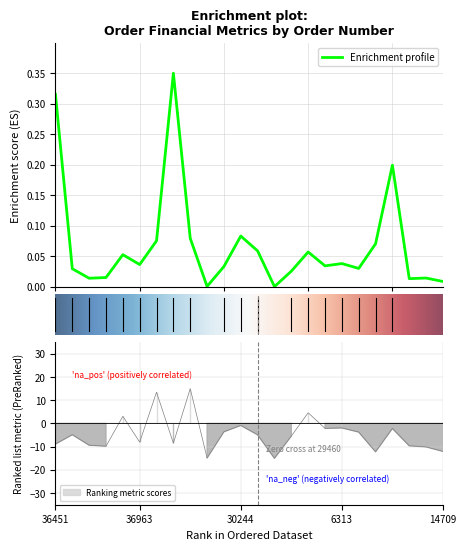

Reading left to right, list all the values displayed in this chart.

MaterialCost: 0.3	0.0	0.0	0.0	0.1	0.0	0.1	0.3	0.1	0.0	0.0	0.1	0.1	0.0	0.0	0.1	0.0	0.0	0.0	0.1	0.2	0.0	0.0	0.0
LaborCost: -8.9	-4.8	-9.4	-9.8	3.1	-8.0	13.4	-8.5	15.0	-14.9	-3.6	-0.9	-4.9	-15.0	-5.4	4.6	-2.1	-1.9	-3.7	-12.2	-2.2	-9.6	-10.1	-12.0